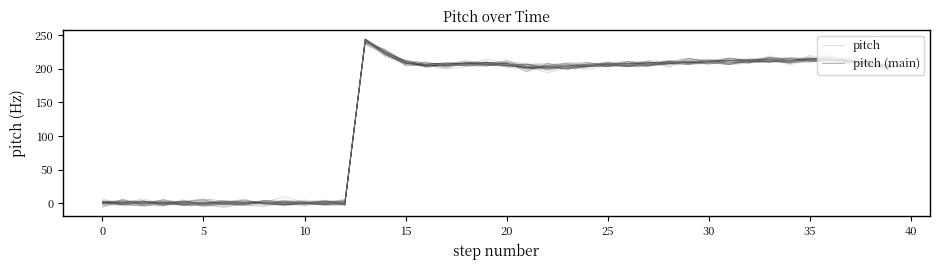

What is the value of the pitch point at the 23rd from the left?

202.7